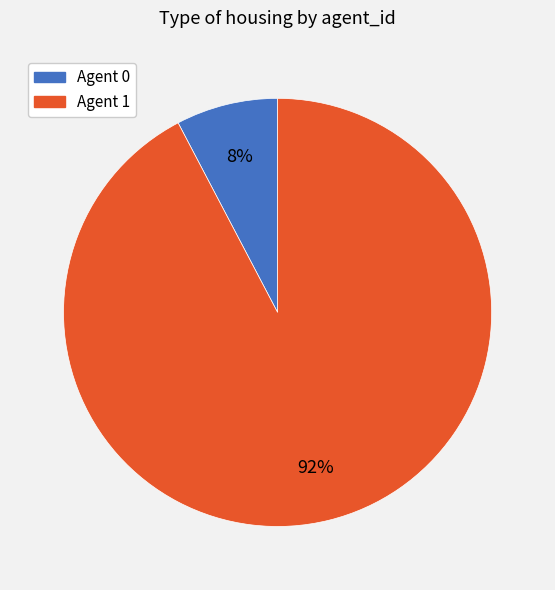

To the nearest percent, what is the average slice percentage?

50%